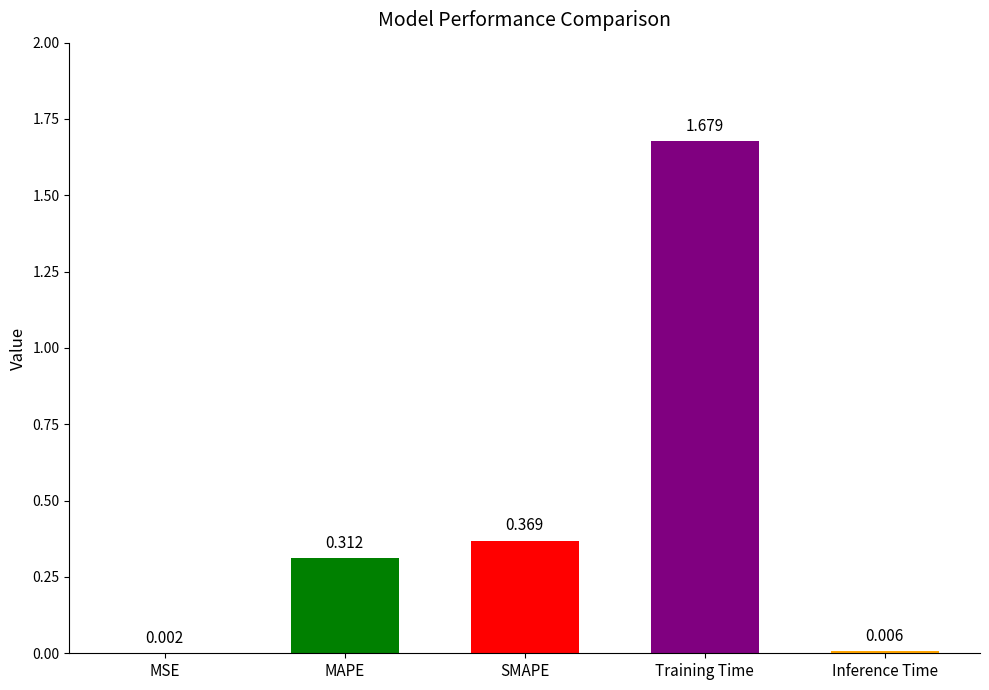

Does the chart contain stacked bars?

No